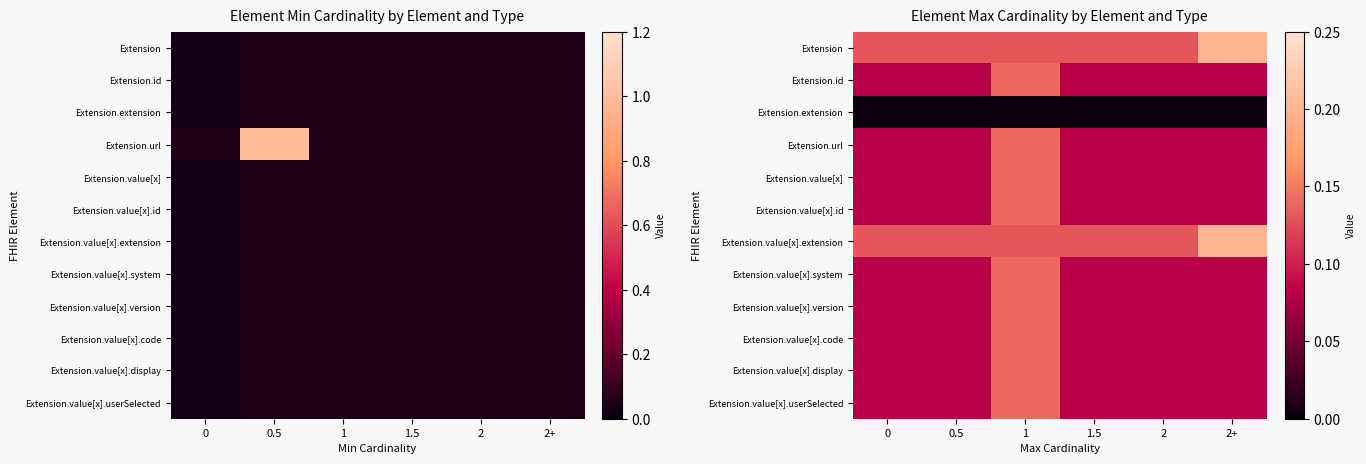

How many categories are shown in the chart?

6